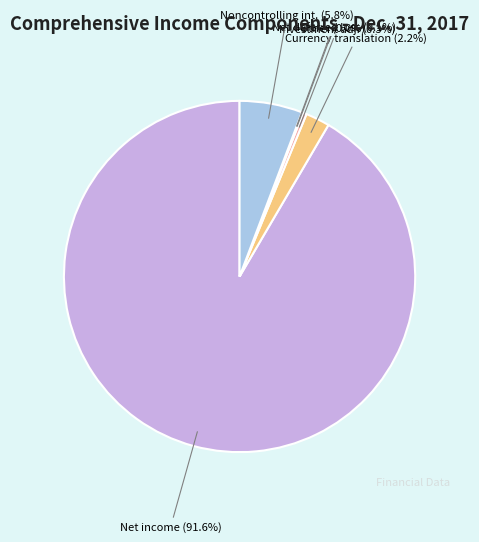

Approximately how many times larger is the value at Net income compared to Net deferred loss on cash flow hedges?

824.0